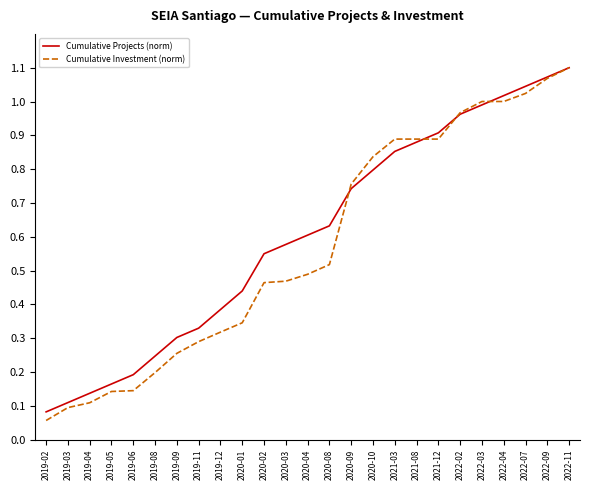

The value of Cumulative Investment (norm) at 2022-03 is 1.0. True or false?

True